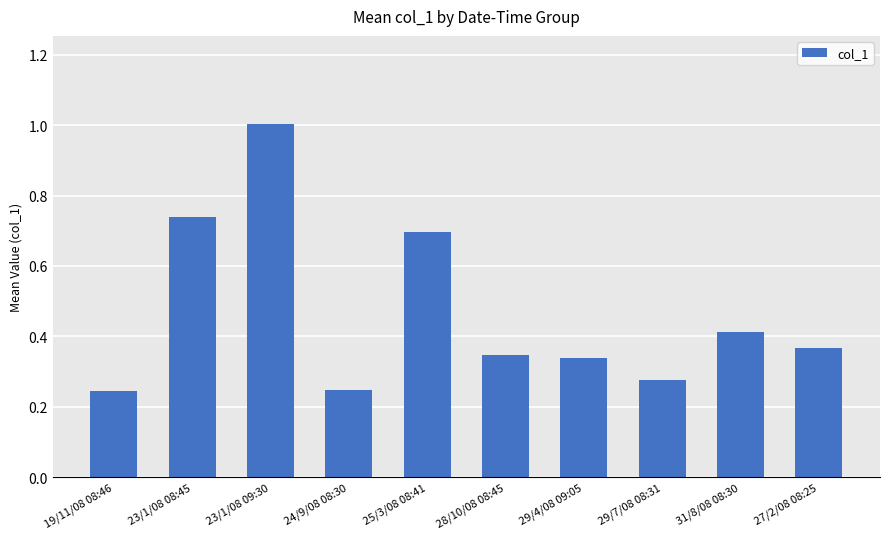

What is the sum of all values?

4.7